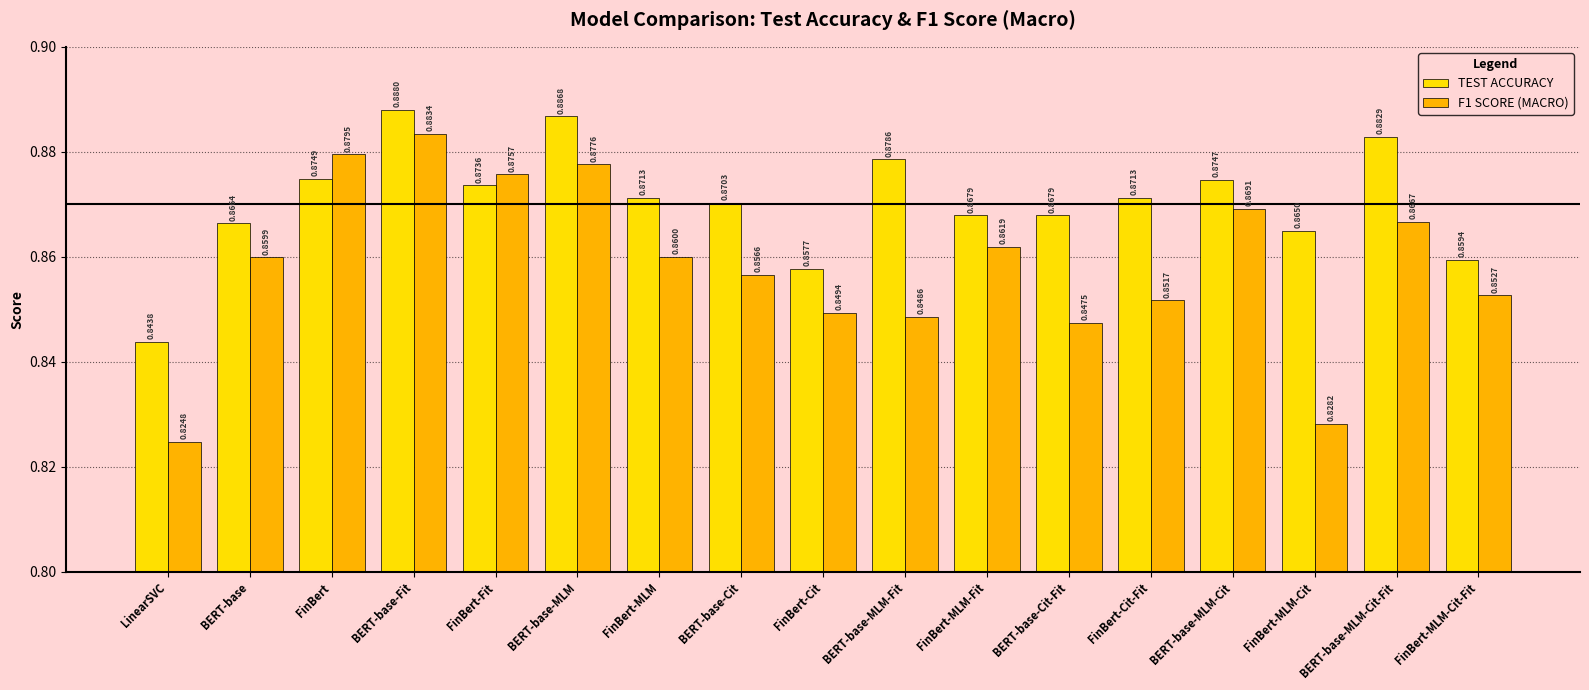

What position from the right is BERT-base-Cit-Fit?

6